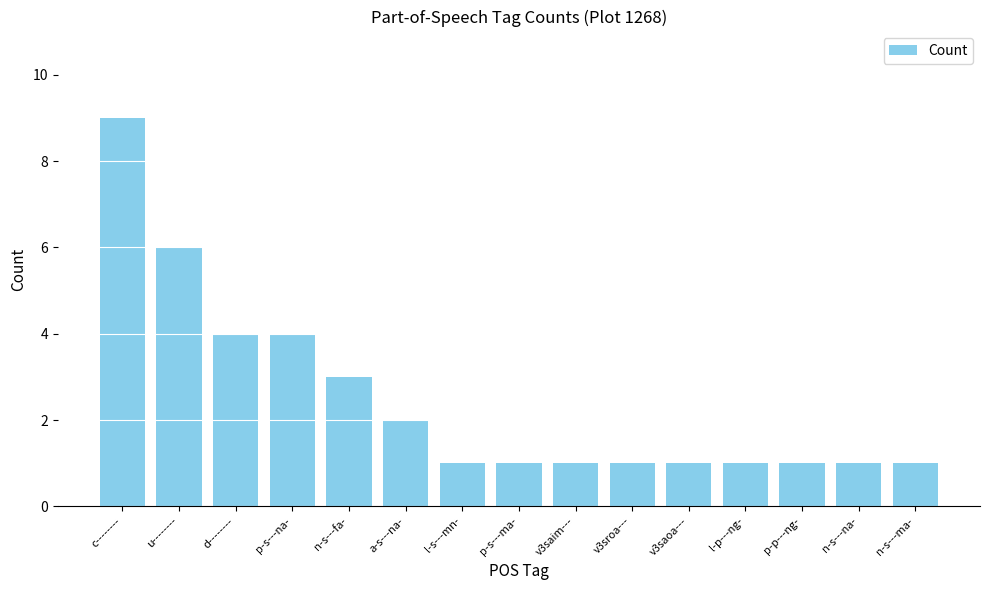

Read the value at n-s---fa-.

3